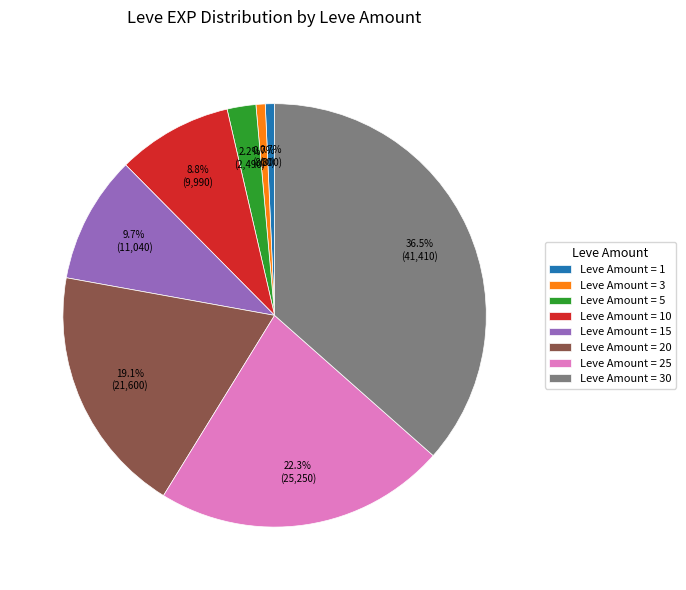

Is Leve Amount = 30 the majority of the pie?

No